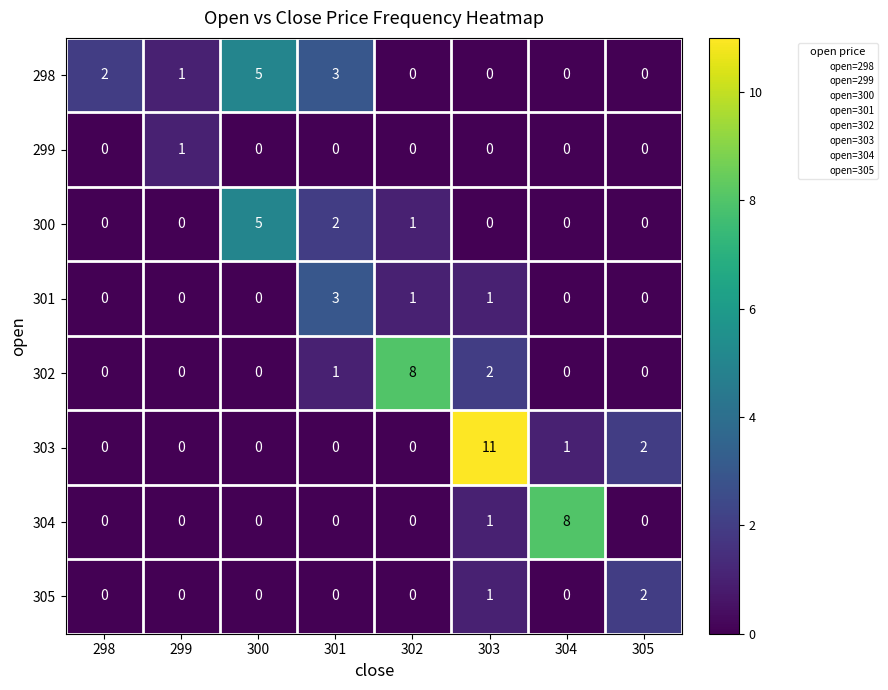

Which series has the widest spread of values?

303